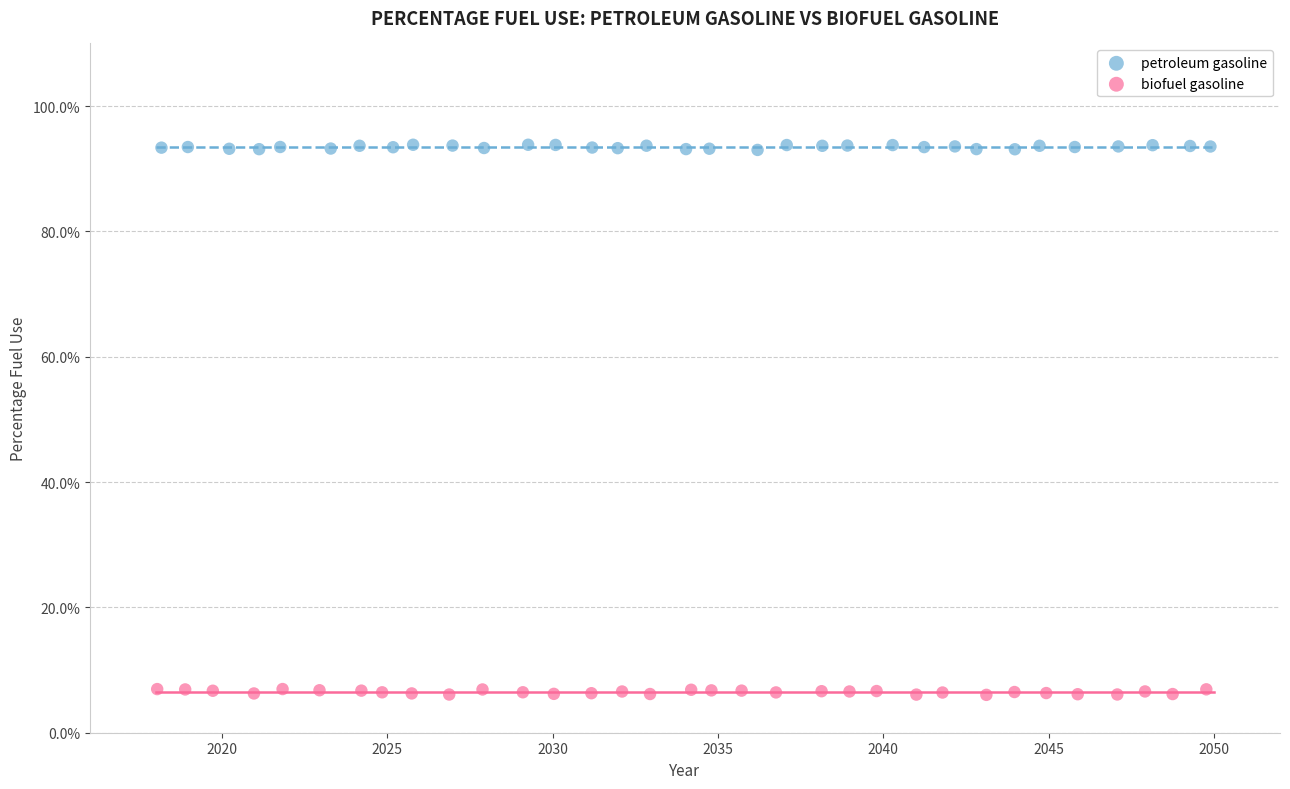

Which series contains the highest Y value?

petroleum gasoline